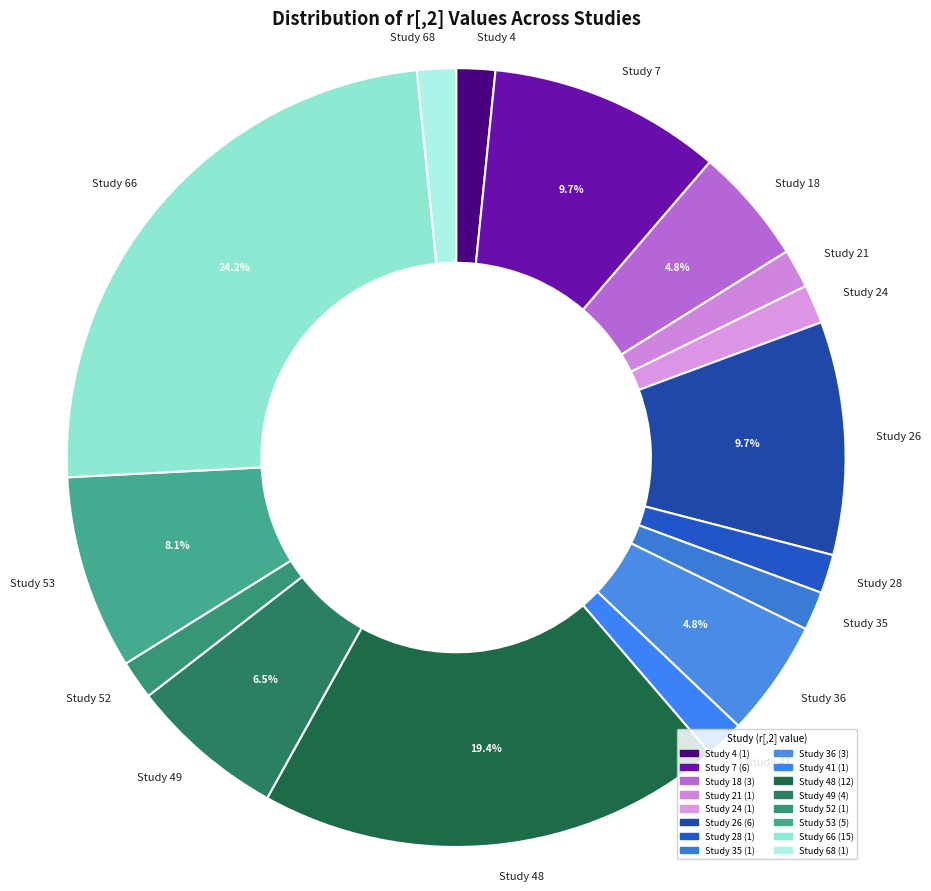

Is it true that Study 18 is 5% of the pie?

True